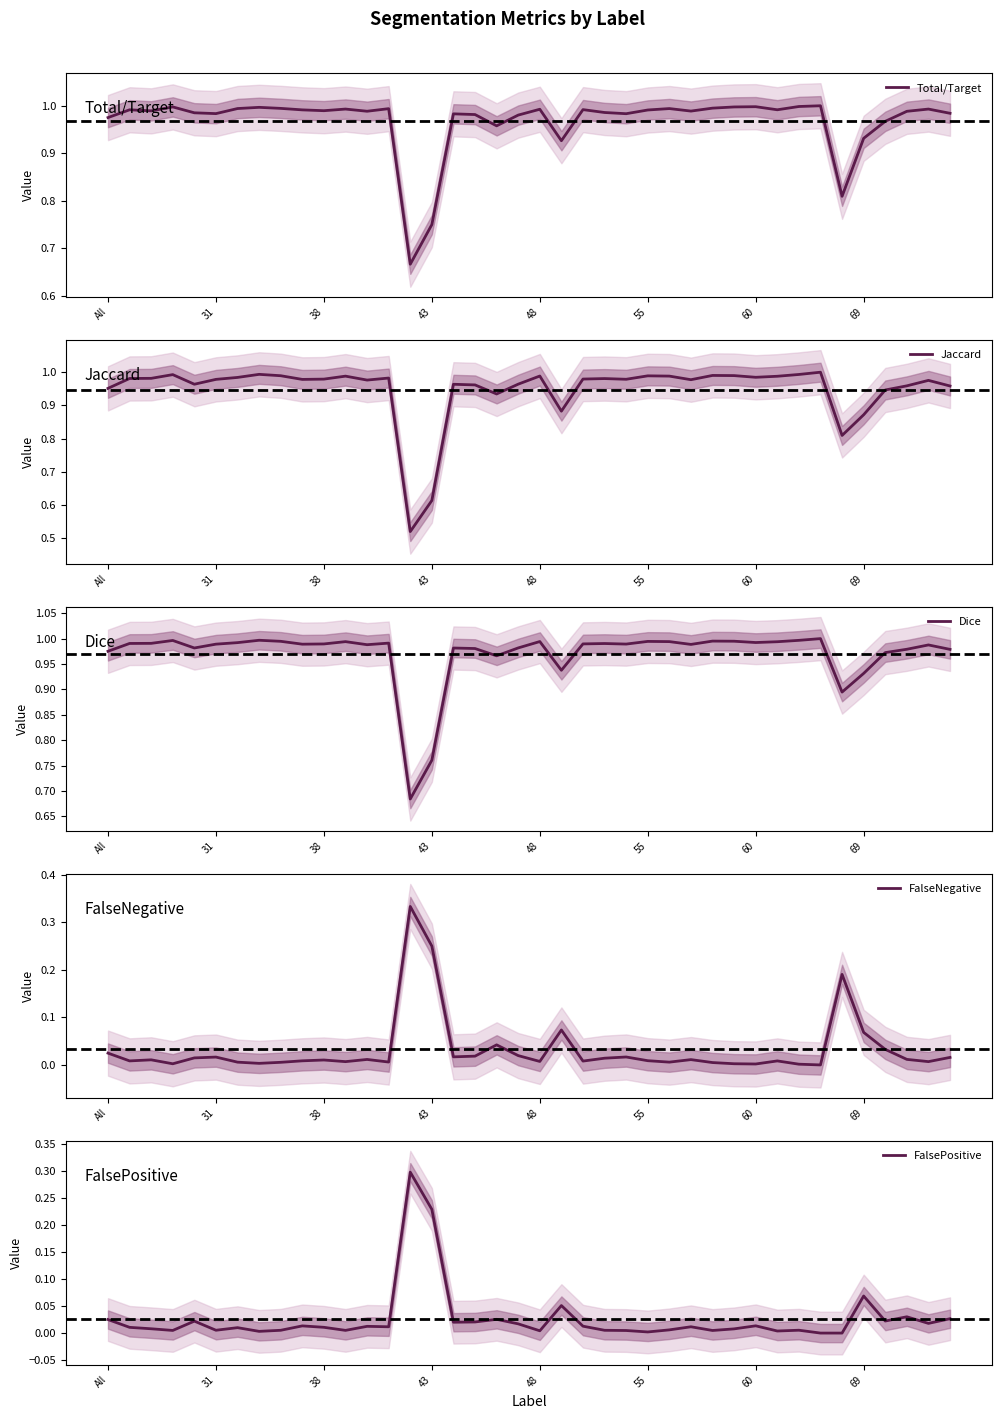

What is the maximum value for Dice?

1.0